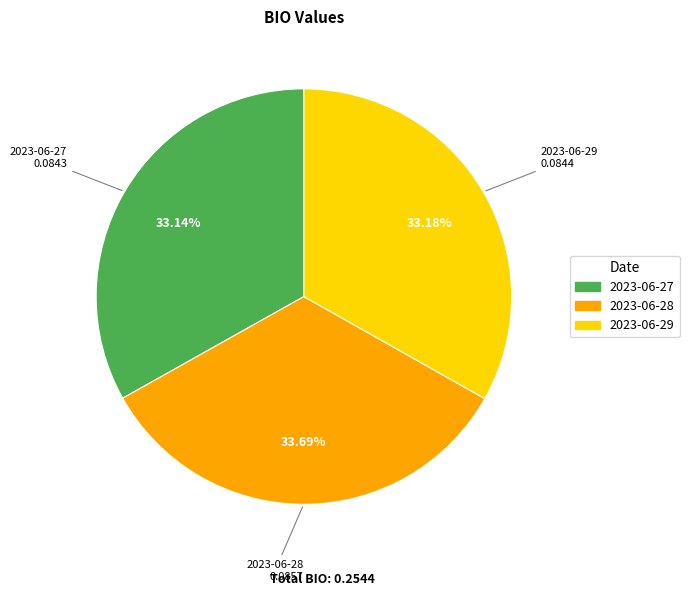

Does any single category account for the majority?

No